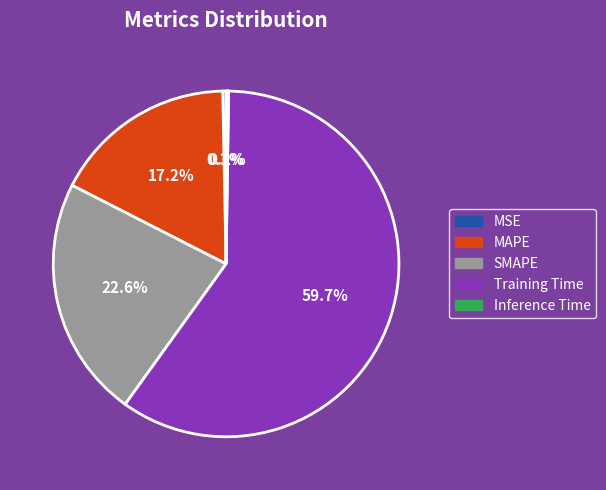

What is the largest slice in the pie chart?

Training Time